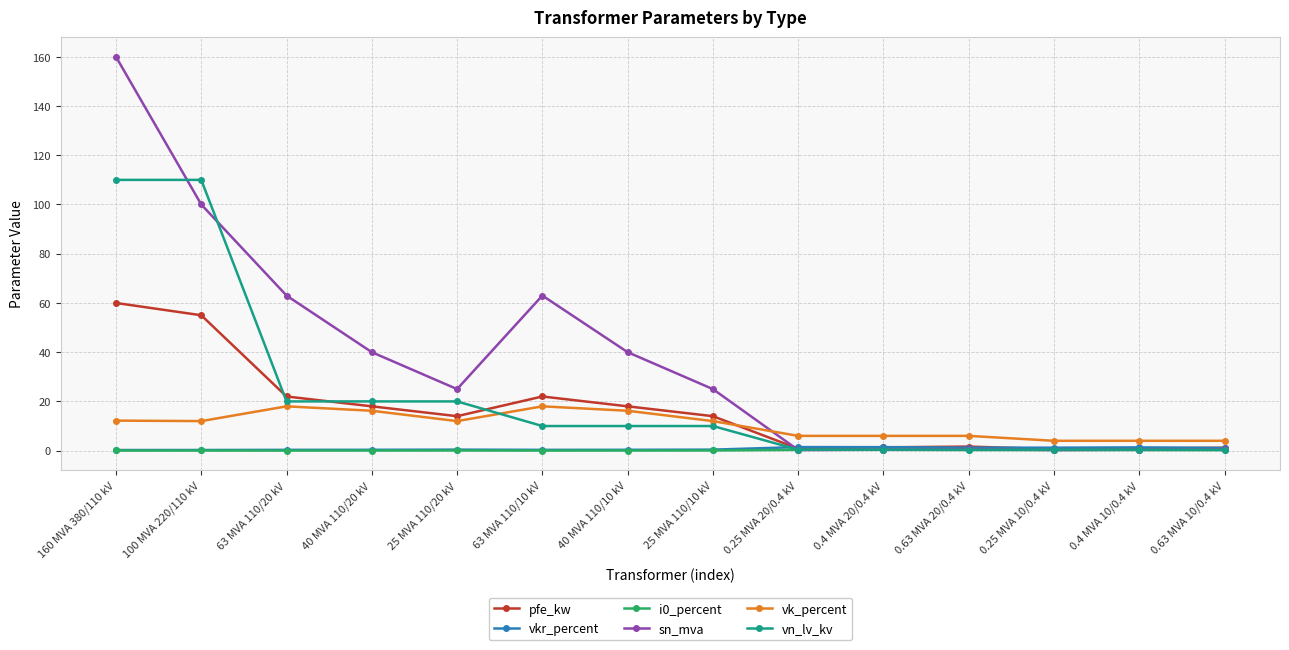

Which series has the widest spread of values?

sn_mva